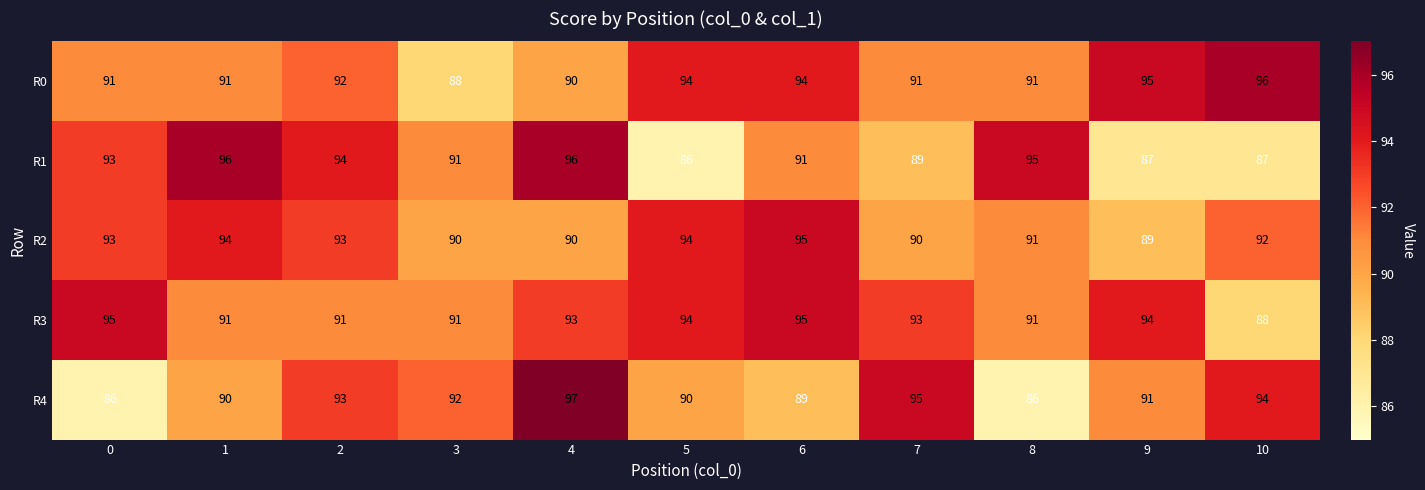

How many distinct data groups are displayed?

5